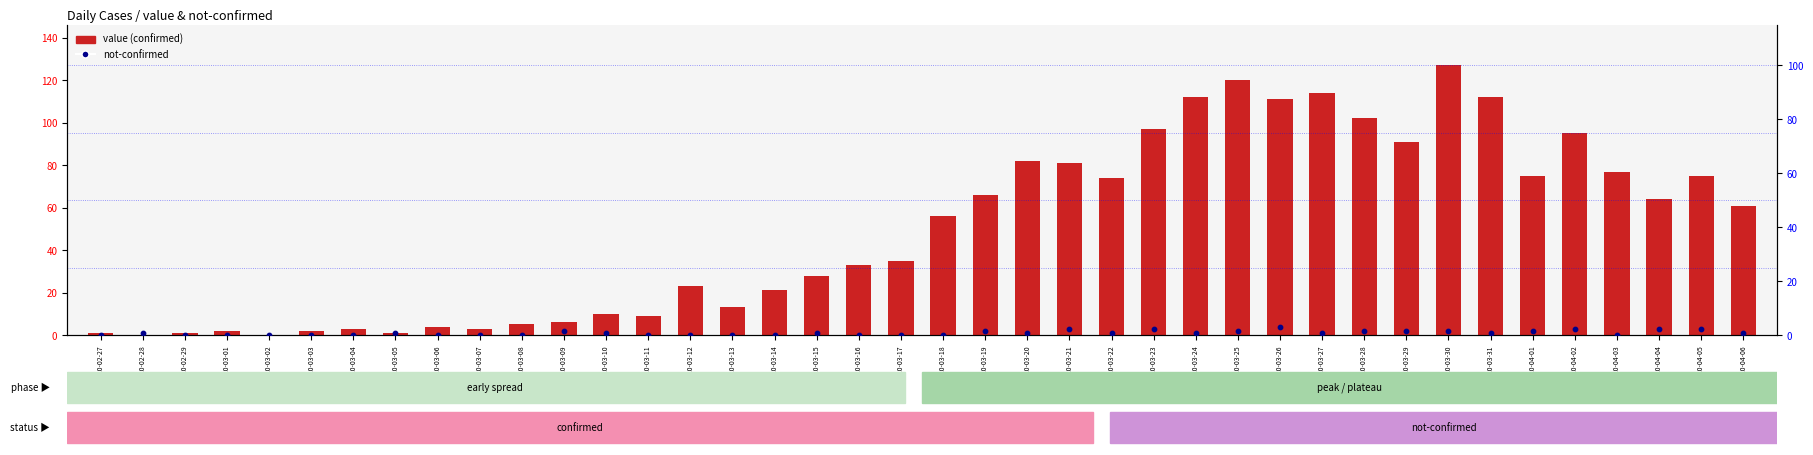

Which series has the largest total across all categories?

value (confirmed)